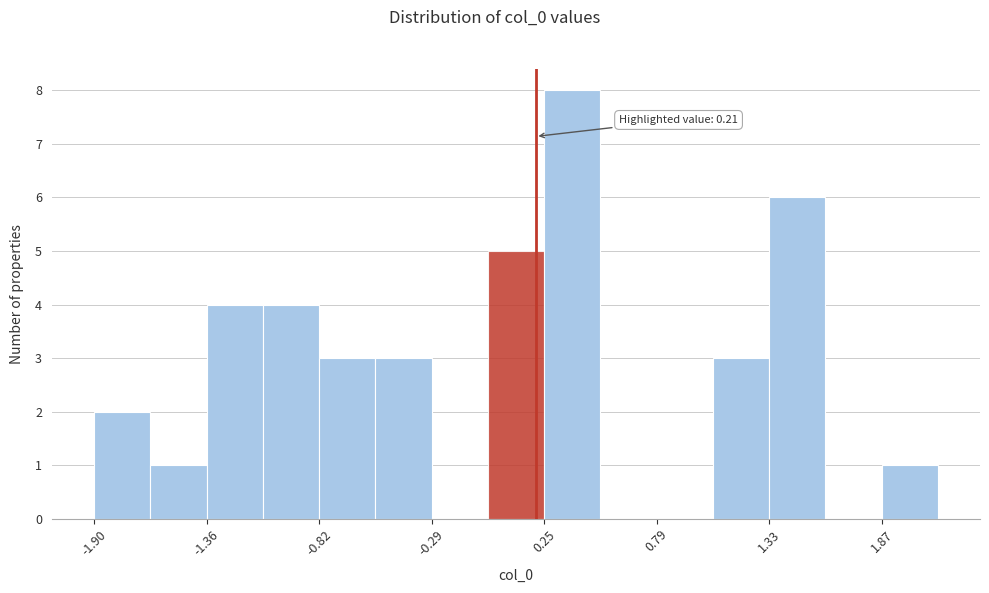

Read against the x-axis, roughly where is the centre of the tallest bar?

0.4